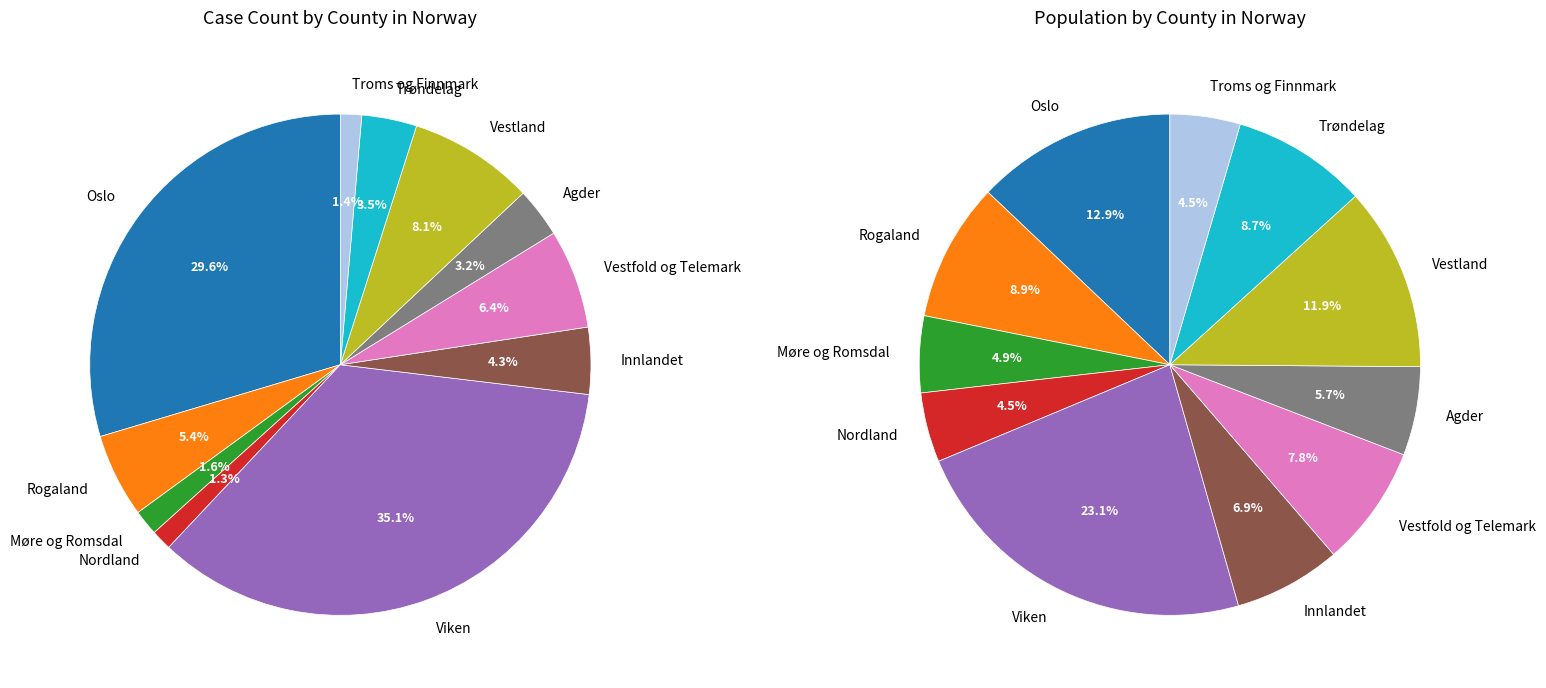

Does Rogaland represent more than half of the total?

No